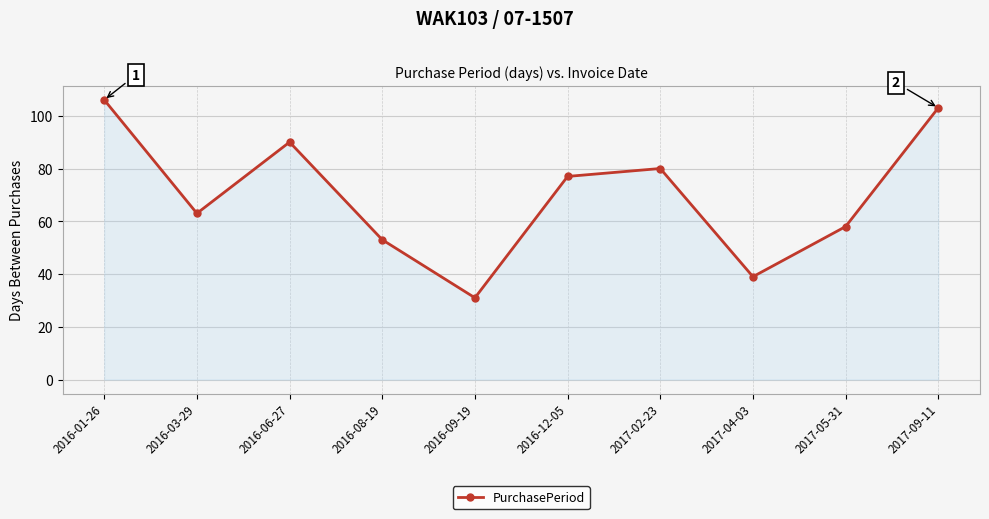

Reading left to right, list all the values displayed in this chart.

106	63	90	53	31	77	80	39	58	103